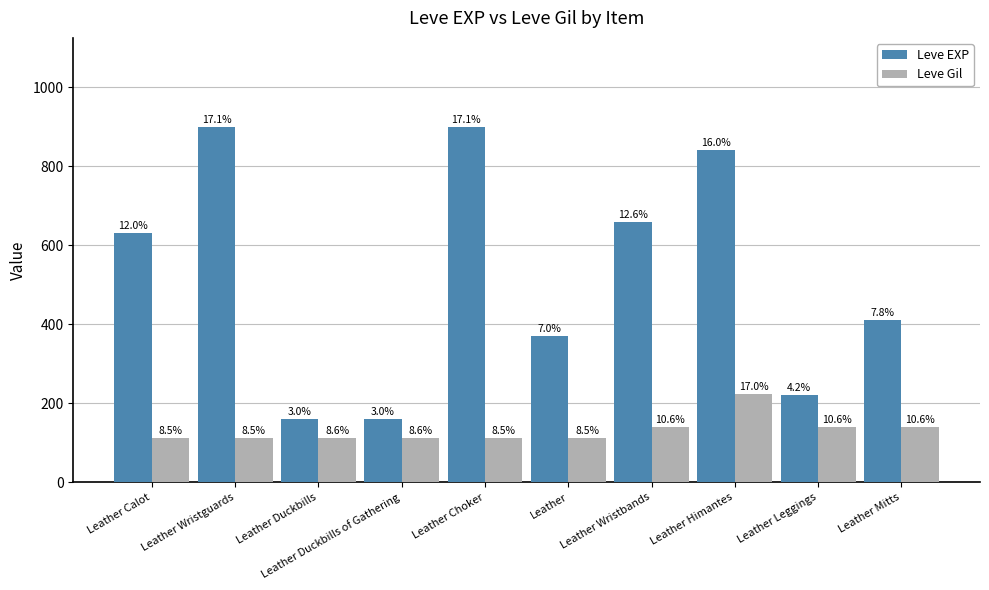

Are the bars horizontal?

No